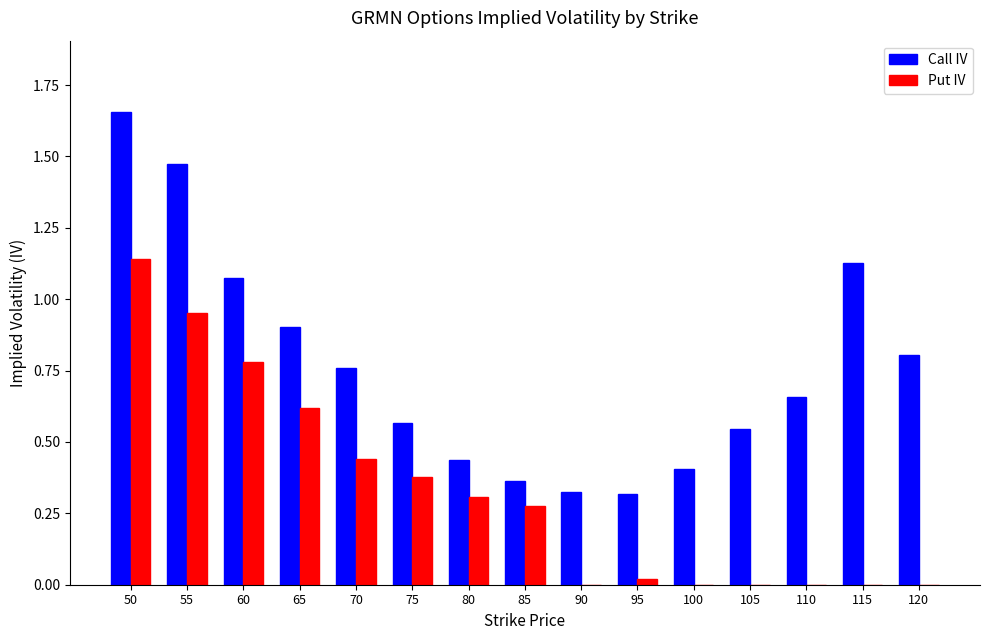

The Call IV series shows 0.8 at 120. True or false?

True